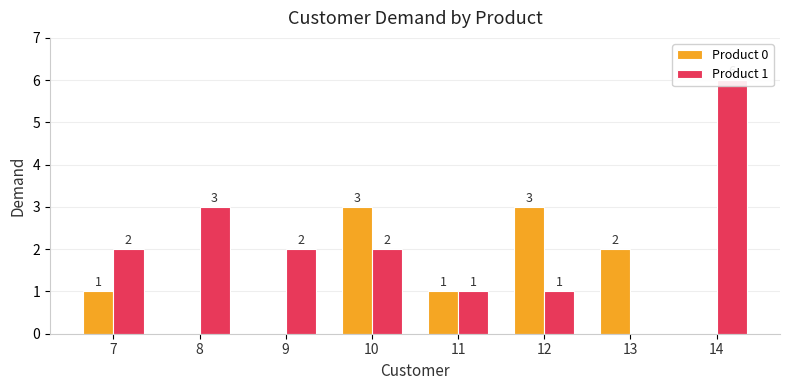

Which series has the largest total across all categories?

Product 1